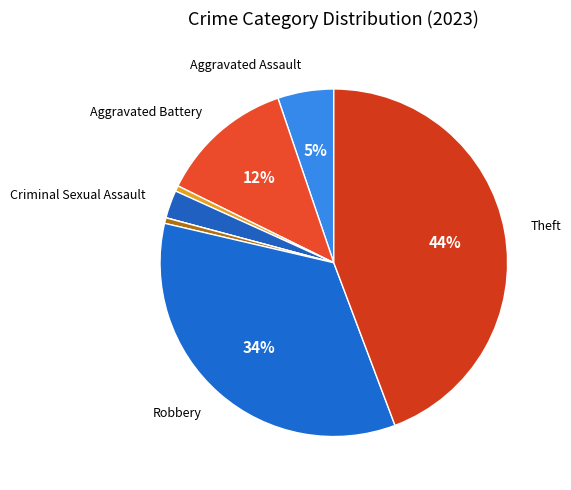

Which slice is the smallest?

Homicide